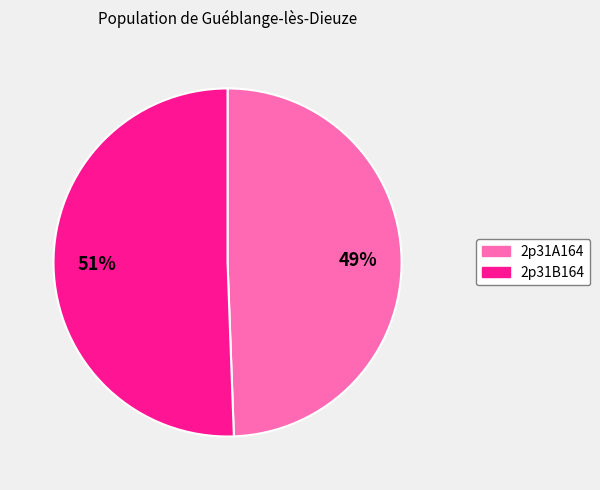

What is the ratio of the value at 2p31A164 to the value at 2p31B164?

1.0